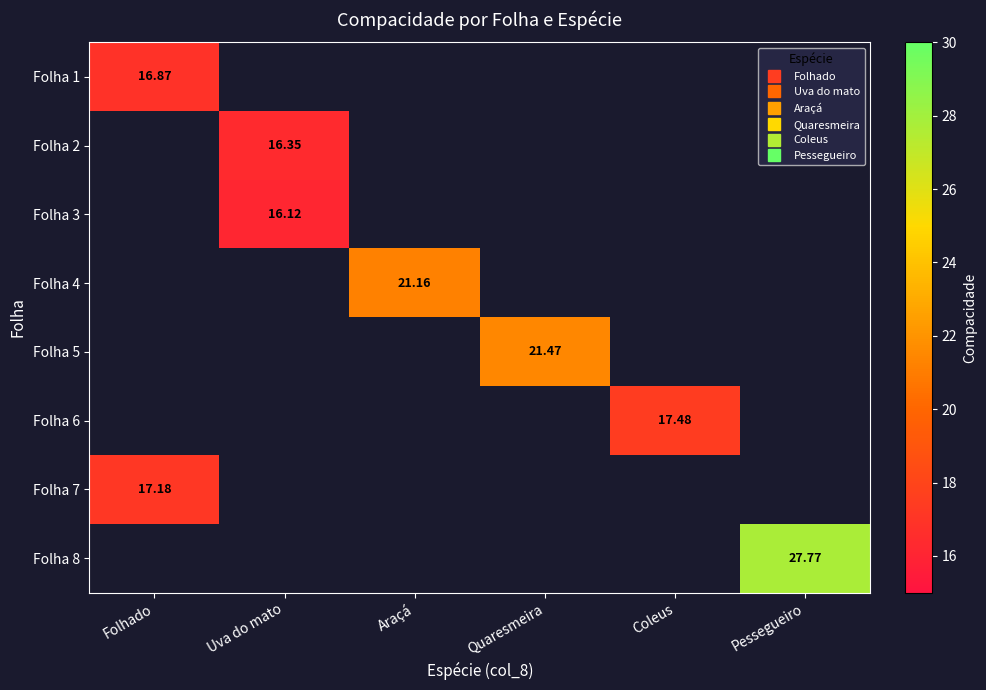

Where is Folha 1 nearest to the value 16?

Folhado